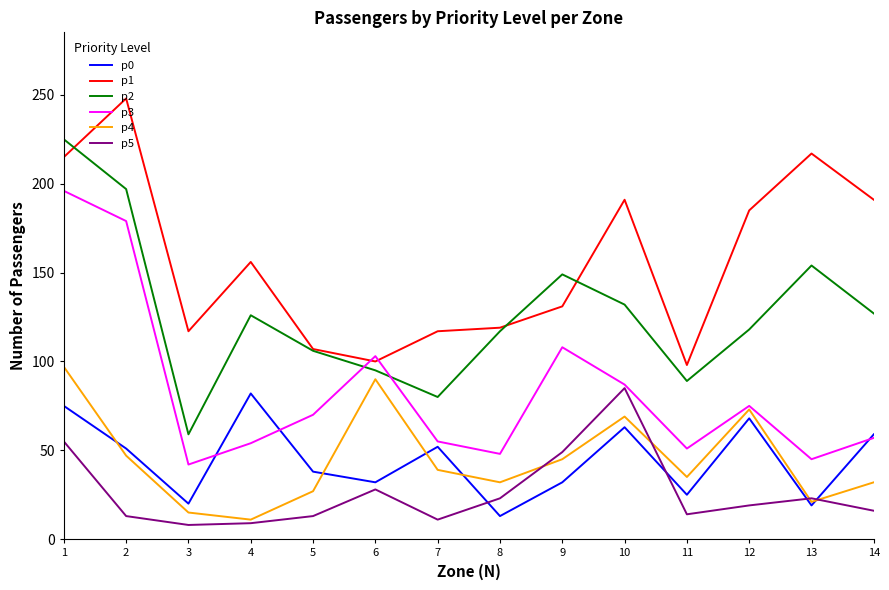

The value of p4 at 5 is 12. True or false?

False